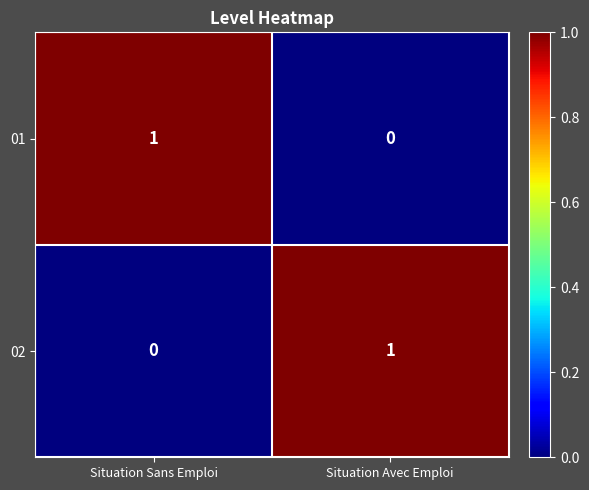

What is the spread (max minus min) of values at Situation Sans Emploi?

1